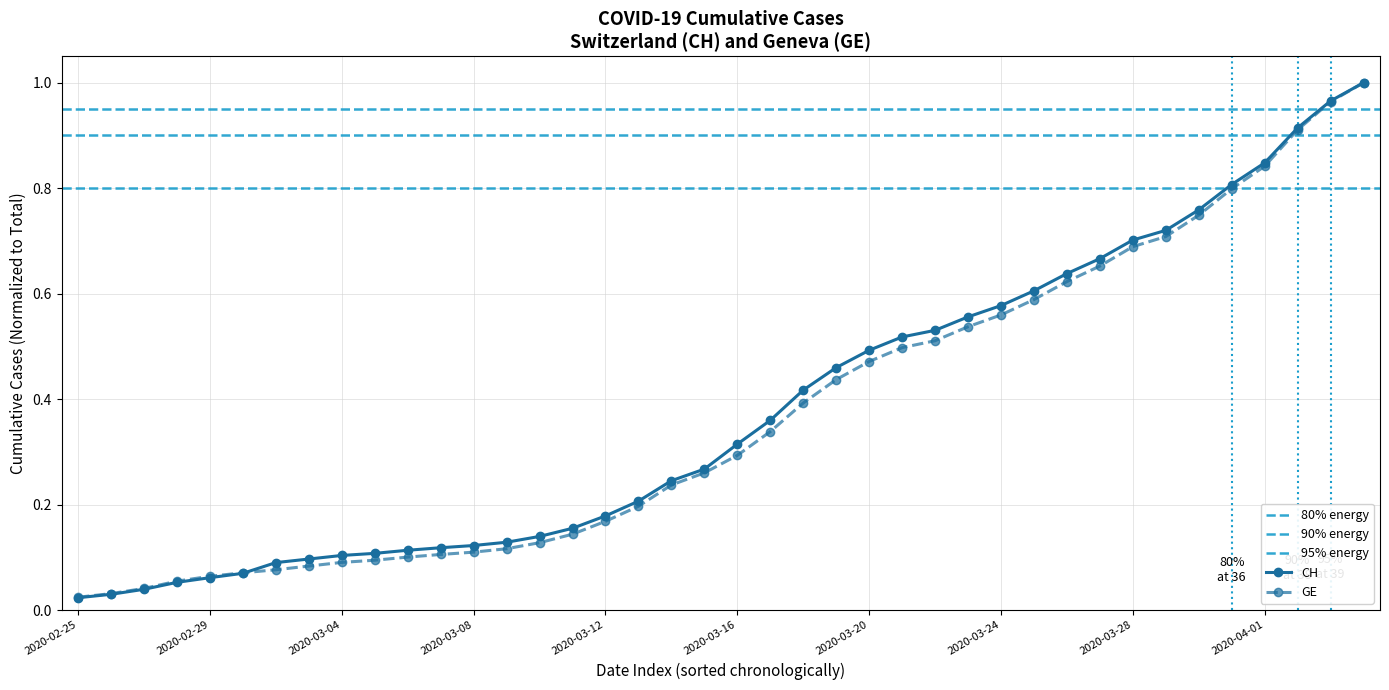

Which category has the highest value across all series?

2020-04-04